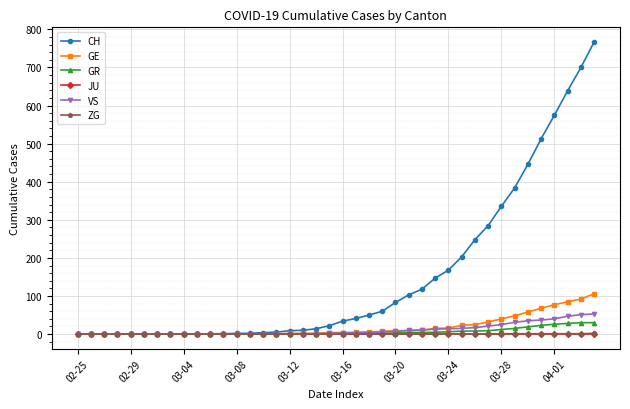

Which series has the largest range (max minus min)?

CH